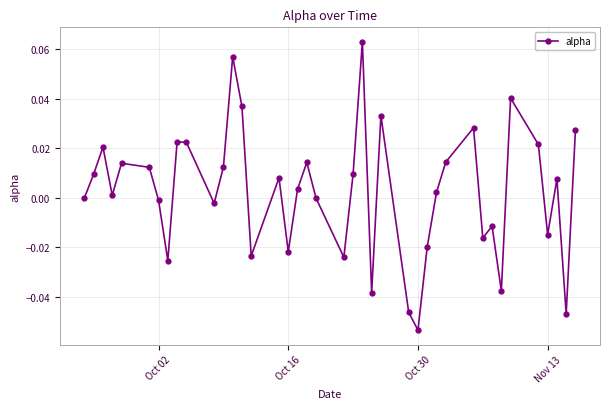

Is this an area chart (filled region under the line)?

No